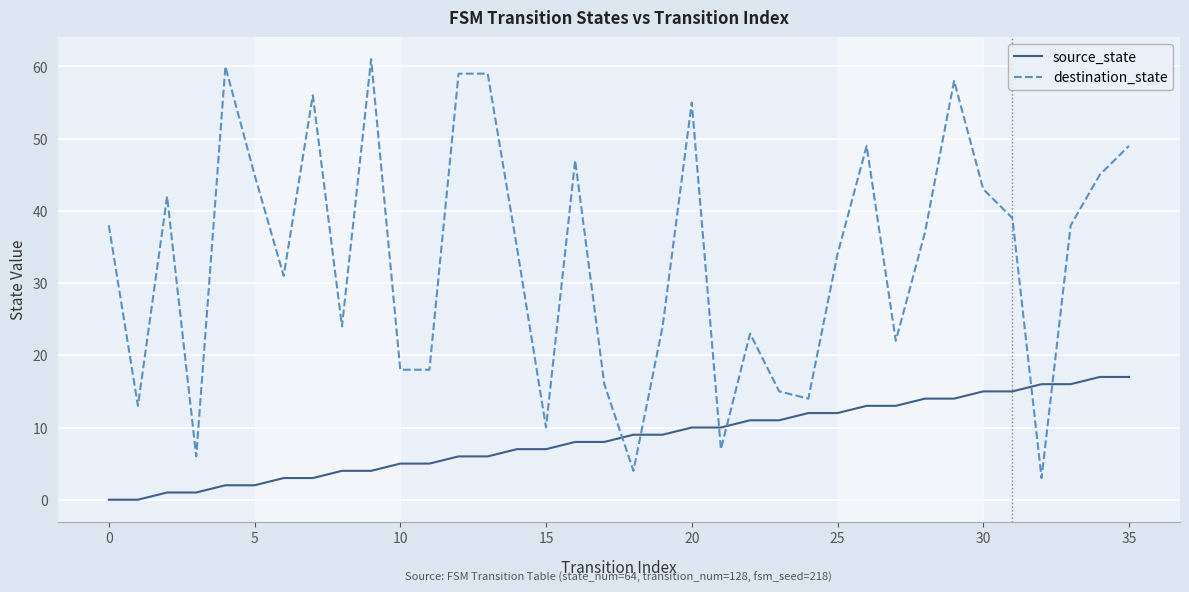

What is the minimum value for destination_state?

3